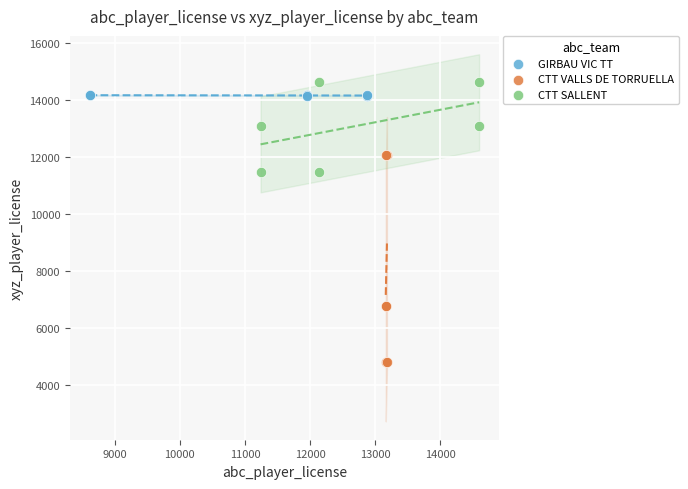

Which series has the largest Y range (max minus min)?

CTT VALLS DE TORRUELLA